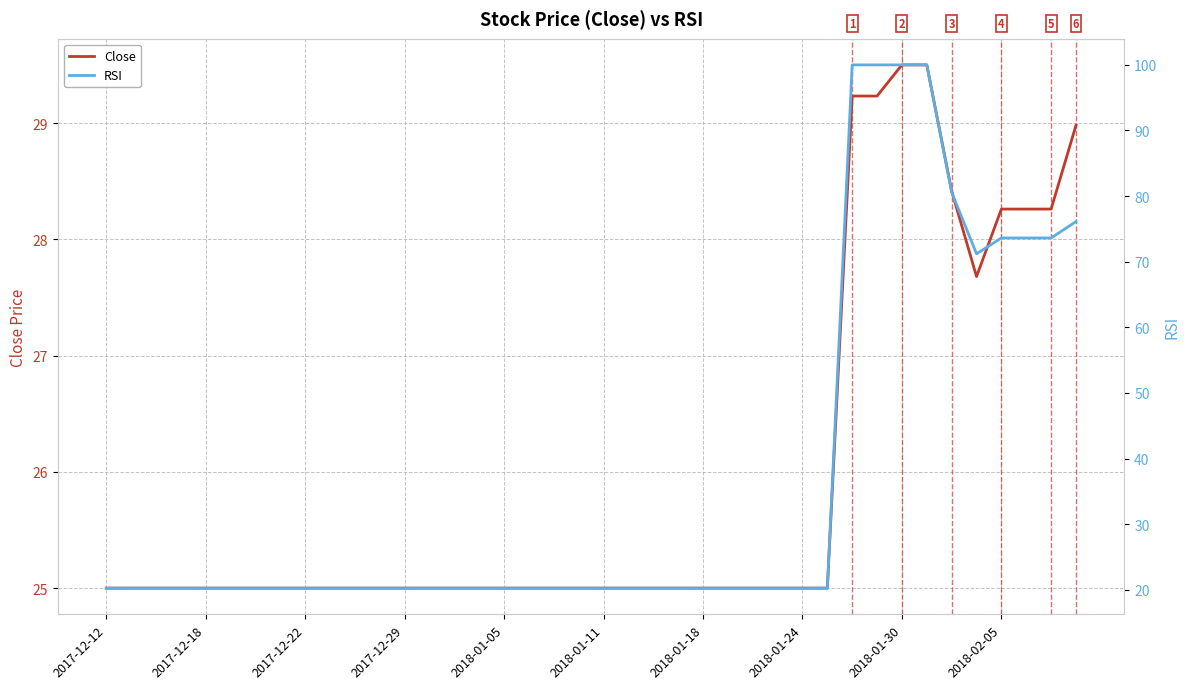

What is the maximum value for RSI?

100.0